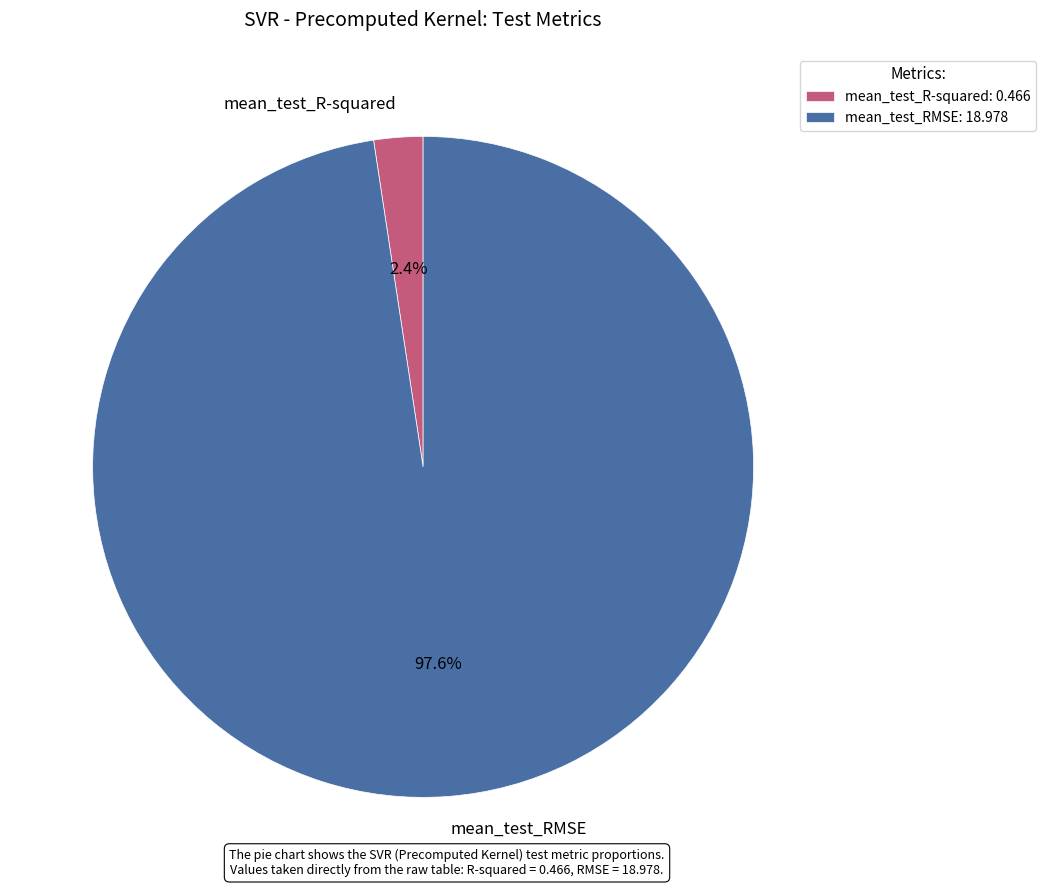

How many slices are in this pie chart?

2